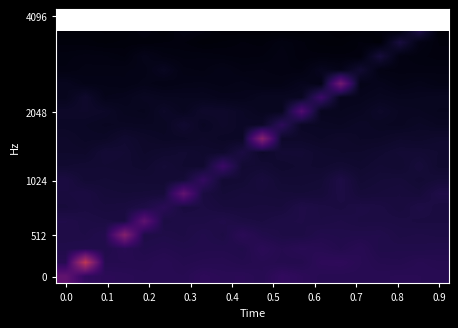

At how many categories does at least one series exceed 1464?

1